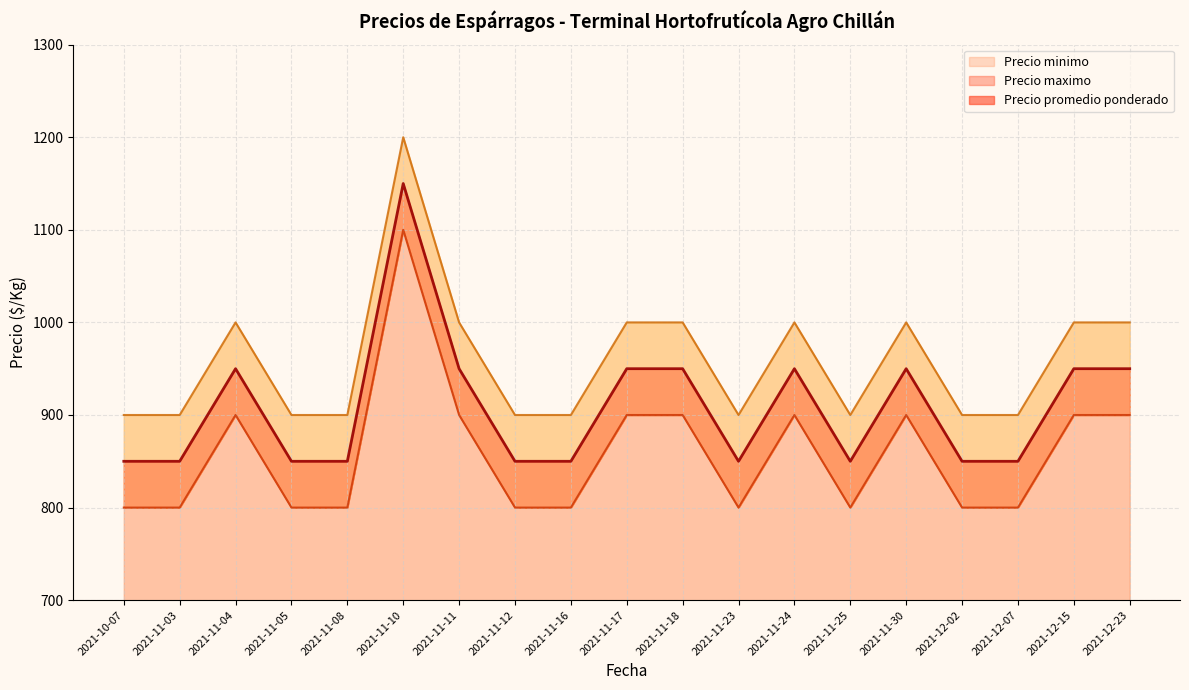

True or false: Precio minimo has a value of 900 at 2021-11-24.

True